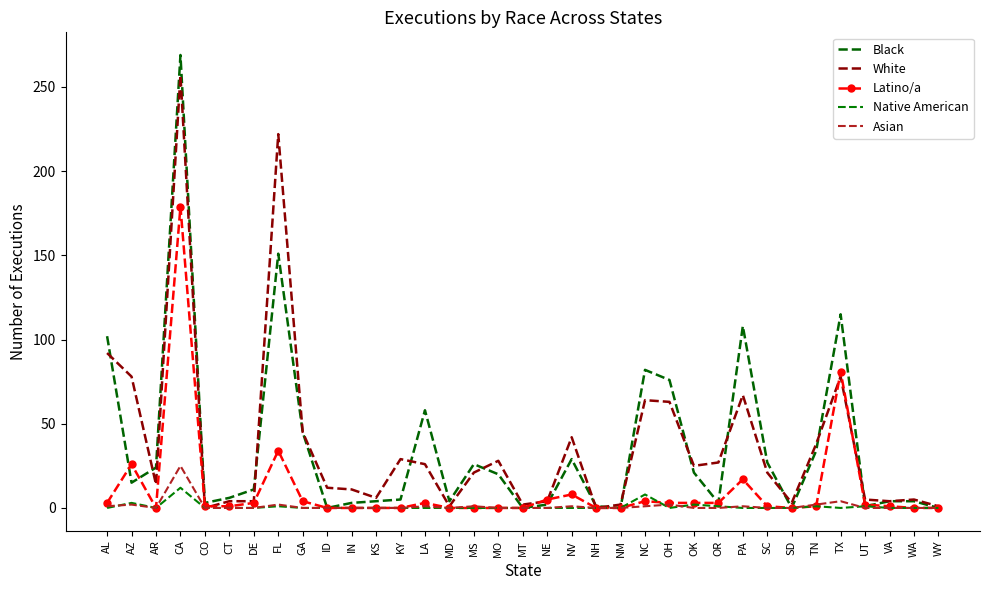

Count the number of data series in this chart.

5